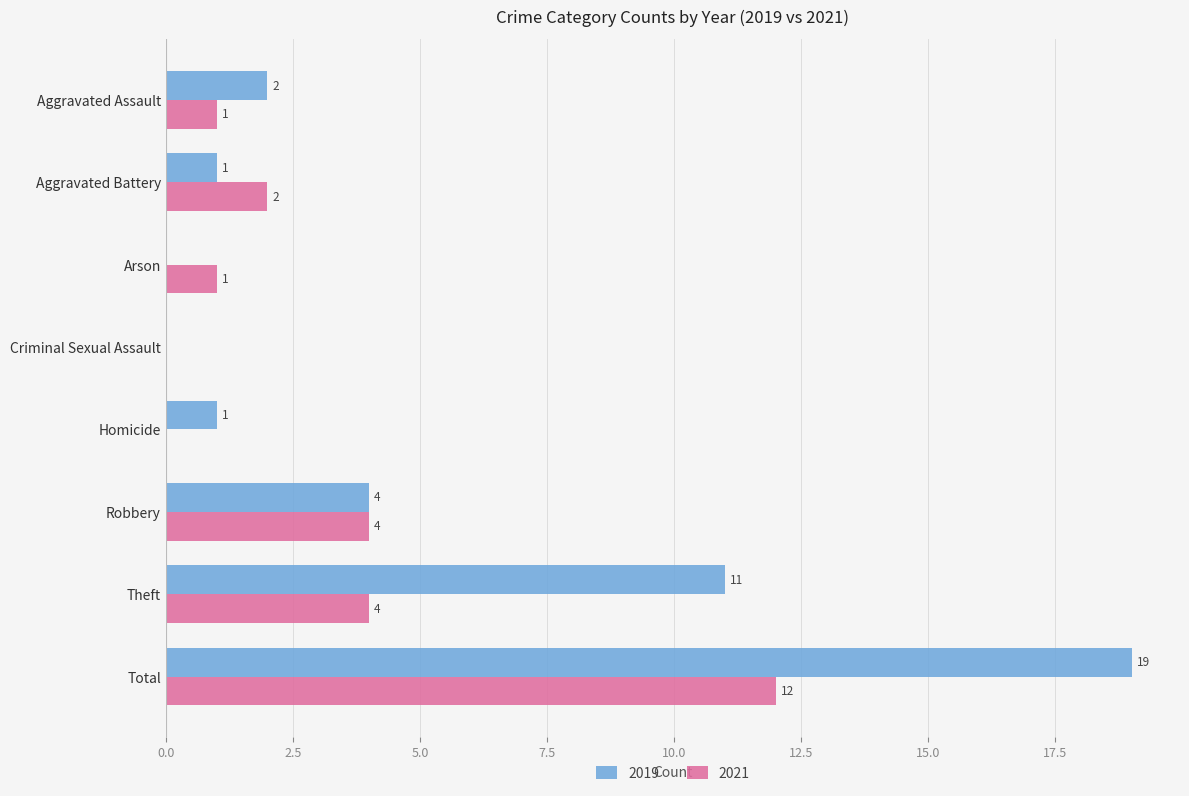

What is the average value of the 2019 series?

5